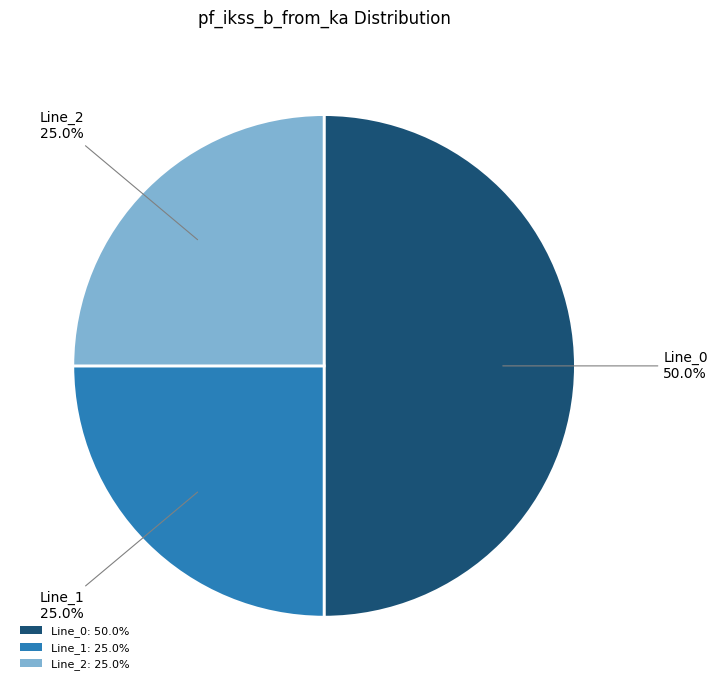

What portion of the pie excludes Line_1: 25.0%?

75.0%